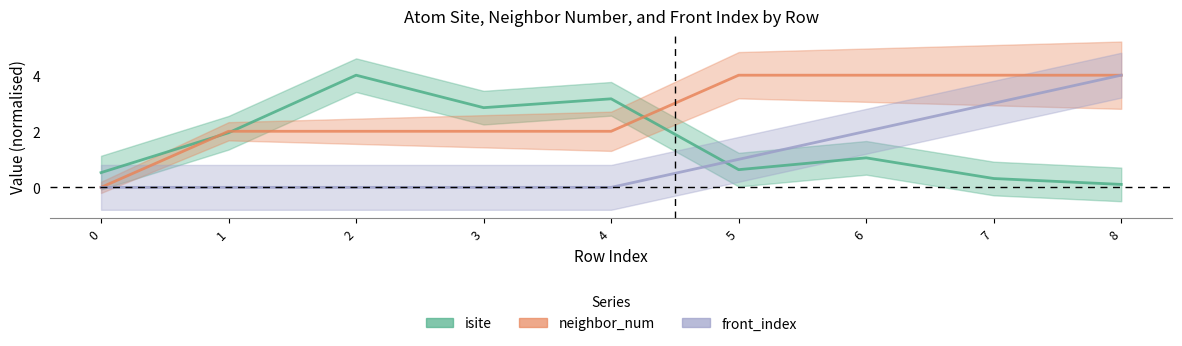

Count the number of categories in the chart.

9